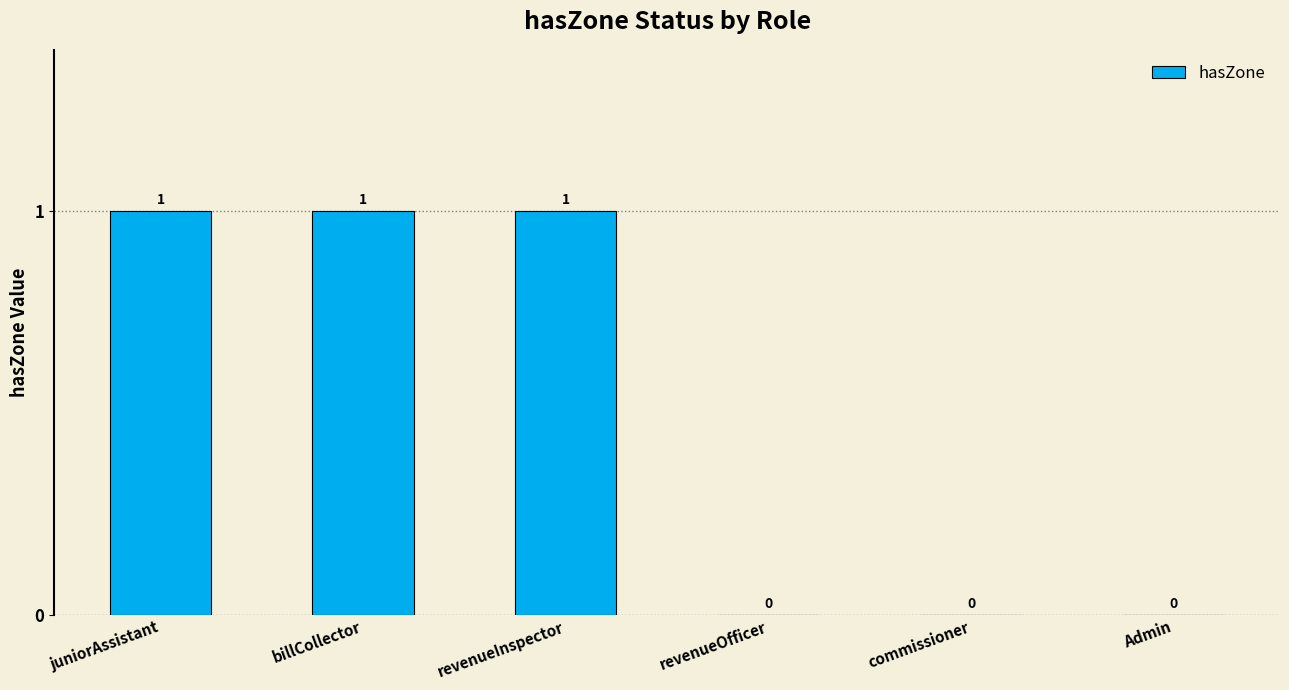

True or false: the data shows 2 at billCollector.

False